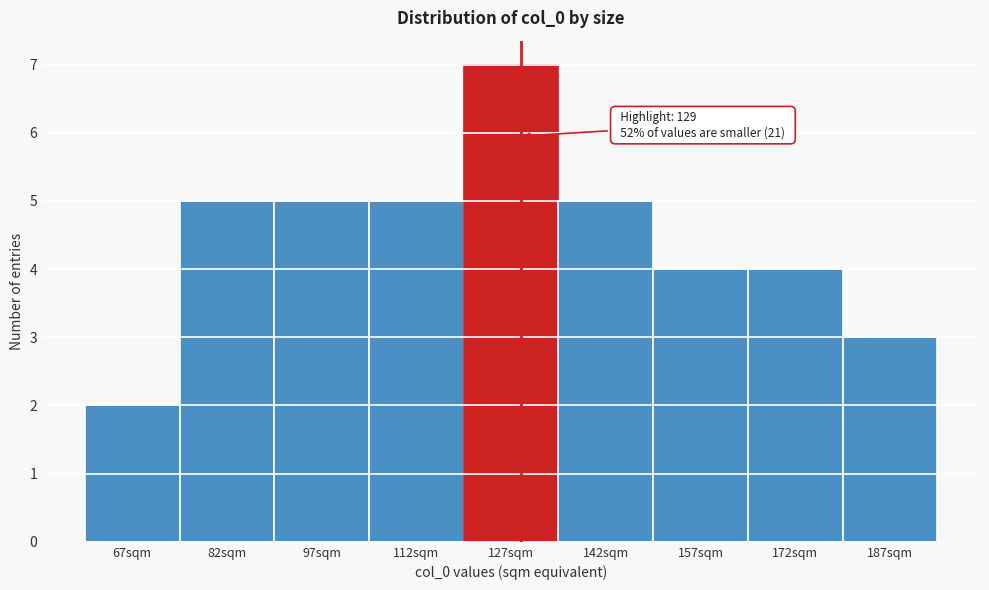

Which range on the x-axis has the tallest bar?

120 to 135